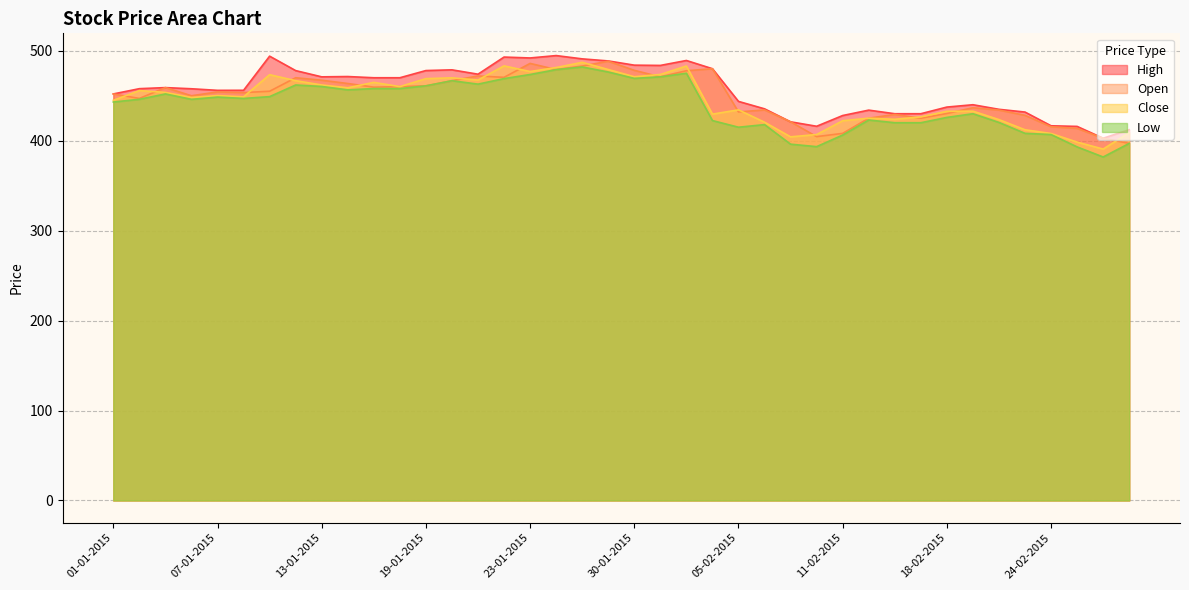

What is the total value across all series at 04-02-2015?

1812.0